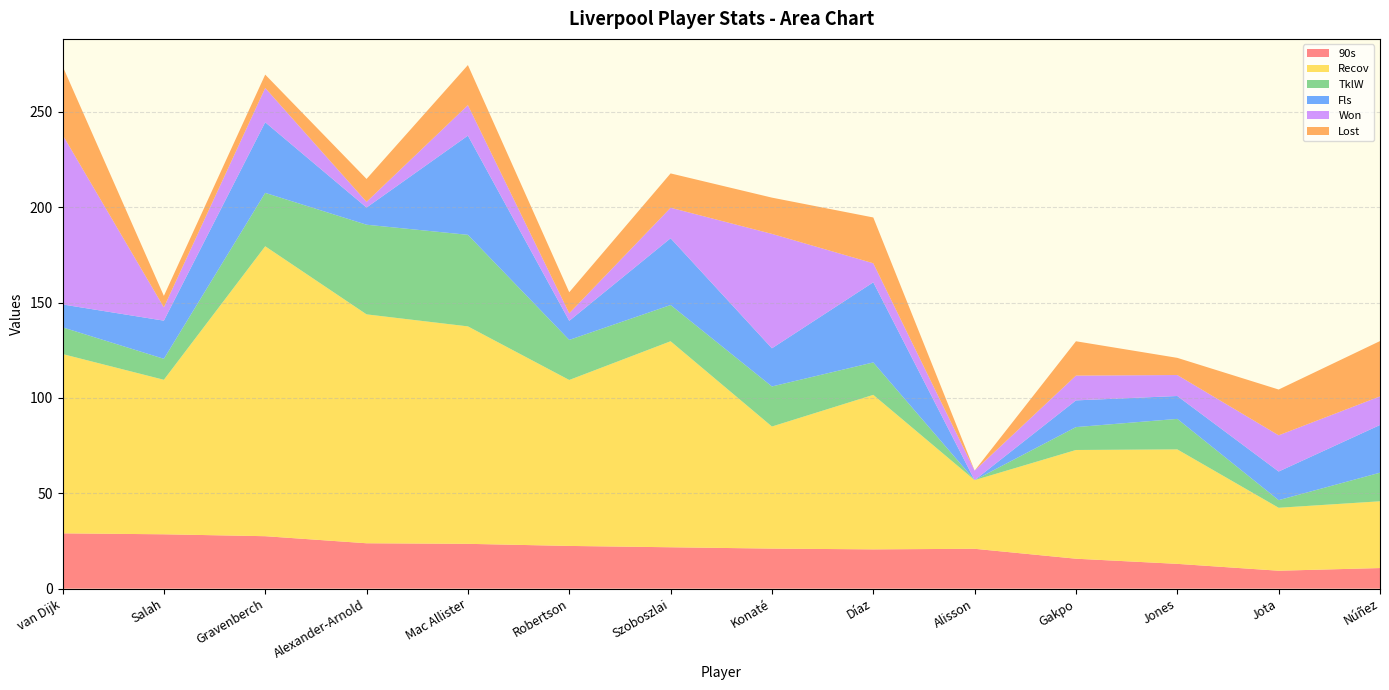

Reading left to right, list all the values displayed in this chart.

90s: van Dijk=29.0	Salah=28.5	Gravenberch=27.5	Alexander-Arnold=23.8	Mac Allister=23.5	Robertson=22.4	Szoboszlai=21.7	Konaté=21.0	Díaz=20.6	Alisson=20.9	Gakpo=15.7	Jones=13.0	Jota=9.4	Núñez=10.8
Recov: van Dijk=94.0	Salah=81.0	Gravenberch=152.0	Alexander-Arnold=120.0	Mac Allister=114.0	Robertson=87.0	Szoboszlai=108.0	Konaté=64.0	Díaz=81.0	Alisson=36.0	Gakpo=57.0	Jones=60.0	Jota=33.0	Núñez=35.0
TklW: van Dijk=14.0	Salah=11.0	Gravenberch=28.0	Alexander-Arnold=47.0	Mac Allister=48.0	Robertson=21.0	Szoboszlai=19.0	Konaté=21.0	Díaz=17.0	Alisson=0.0	Gakpo=12.0	Jones=16.0	Jota=4.0	Núñez=15.0
Fls: van Dijk=12.0	Salah=20.0	Gravenberch=37.0	Alexander-Arnold=9.0	Mac Allister=52.0	Robertson=10.0	Szoboszlai=35.0	Konaté=20.0	Díaz=42.0	Alisson=0.0	Gakpo=14.0	Jones=12.0	Jota=15.0	Núñez=25.0
Won: van Dijk=89.0	Salah=7.0	Gravenberch=18.0	Alexander-Arnold=3.0	Mac Allister=16.0	Robertson=4.0	Szoboszlai=16.0	Konaté=60.0	Díaz=10.0	Alisson=5.0	Gakpo=13.0	Jones=11.0	Jota=19.0	Núñez=15.0
Lost: van Dijk=36.0	Salah=6.0	Gravenberch=7.0	Alexander-Arnold=12.0	Mac Allister=21.0	Robertson=11.0	Szoboszlai=18.0	Konaté=19.0	Díaz=24.0	Alisson=0.0	Gakpo=18.0	Jones=9.0	Jota=24.0	Núñez=29.0